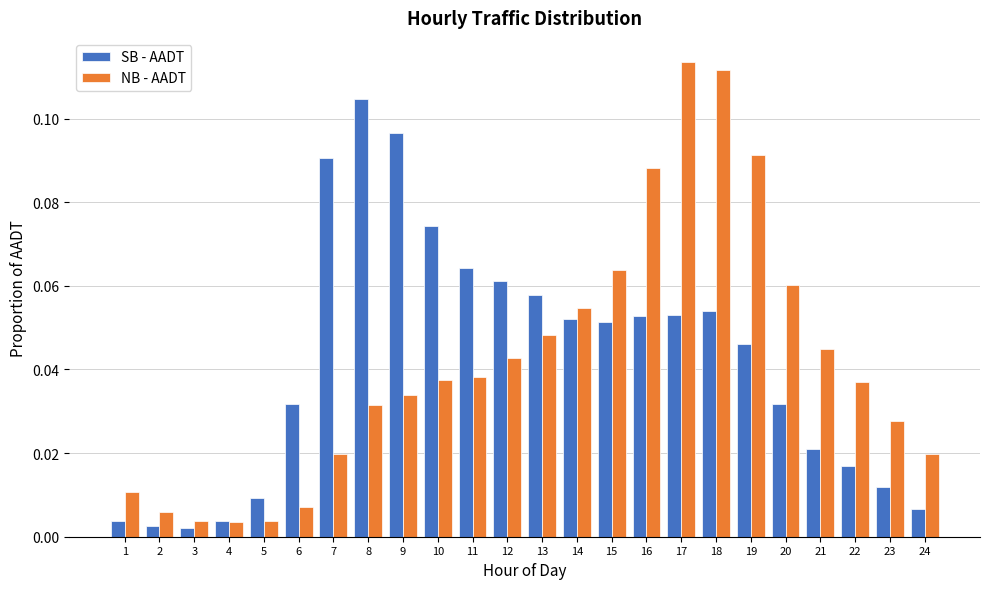

Is the value of SB - AADT at 4 greater than the value of NB - AADT at 14?

No